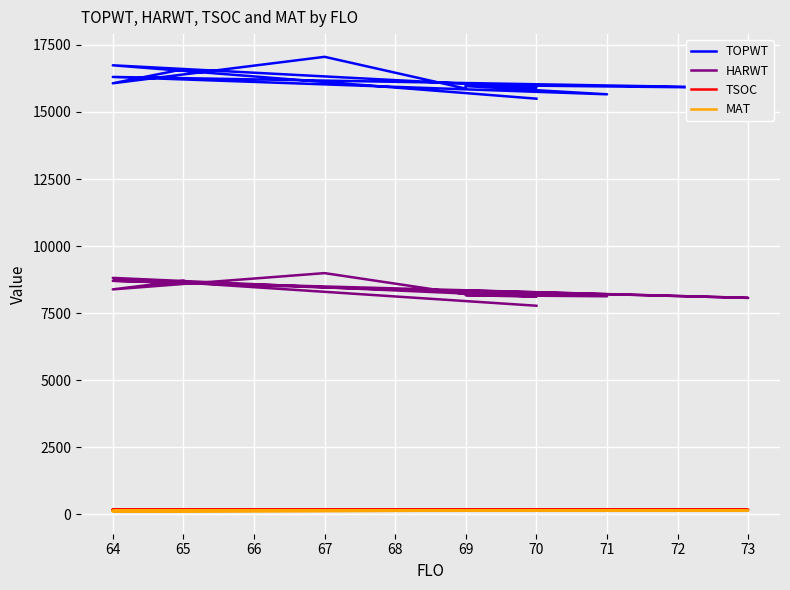

True or false: TSOC and HARWT intersect in this chart.

False